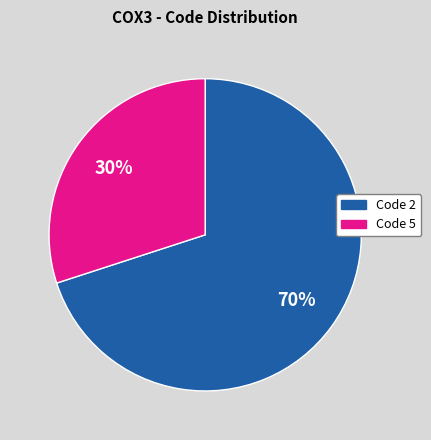

Is there any slice that represents more than half of the pie?

Yes